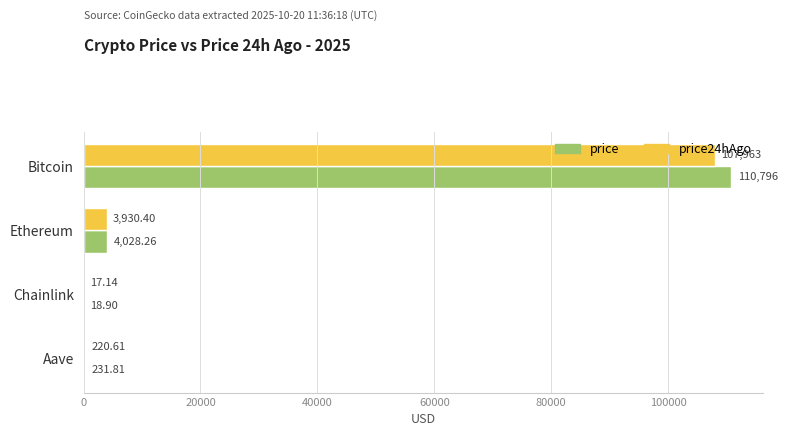

What are all the series names shown in the legend?

price, price24hAgo